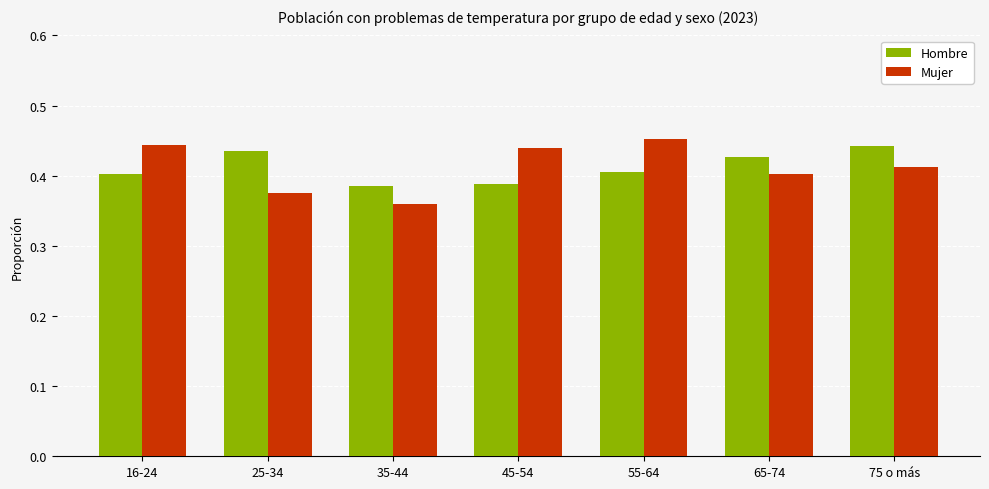

What is the difference between the maximum and minimum values in the Hombre series?

0.1